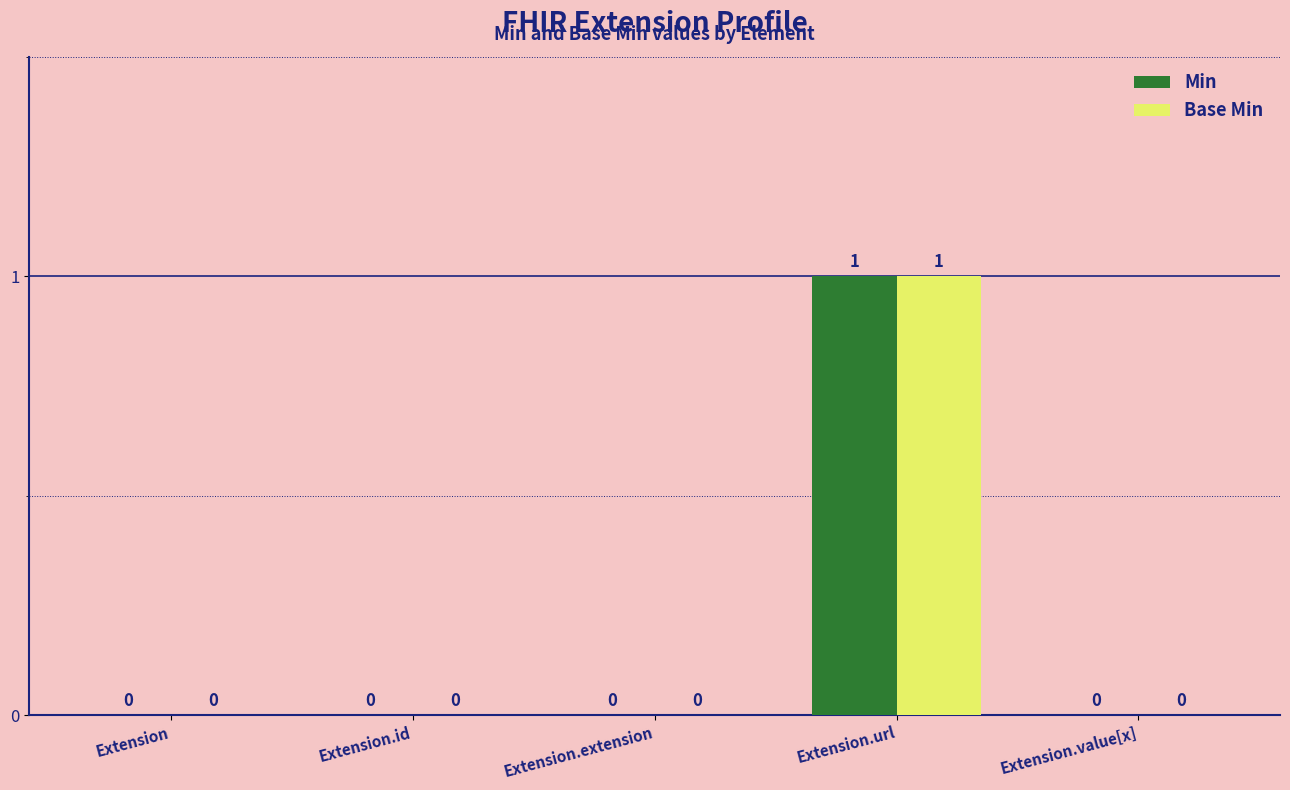

Is it true that Min equals 0 at Extension?

True